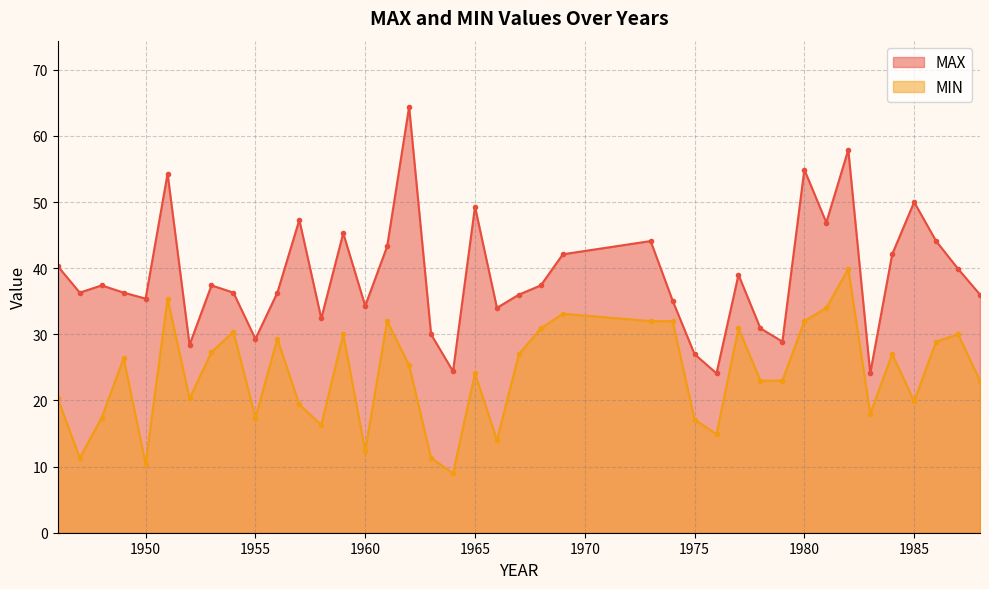

Where is the first local minimum for MAX?

1947